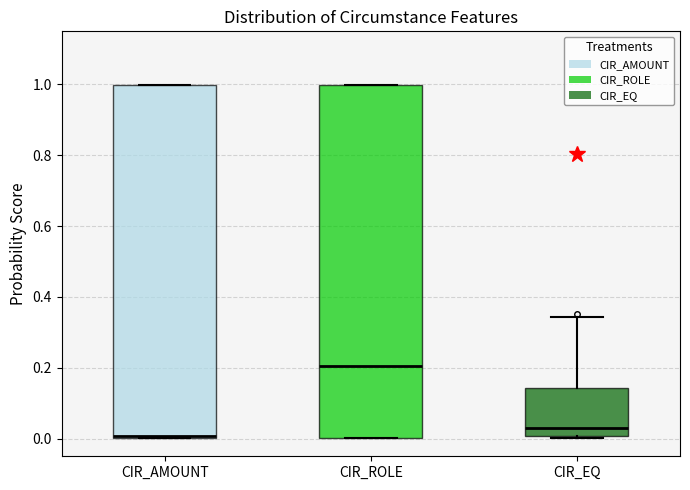

Which box's median line is the lowest?

CIR_AMOUNT